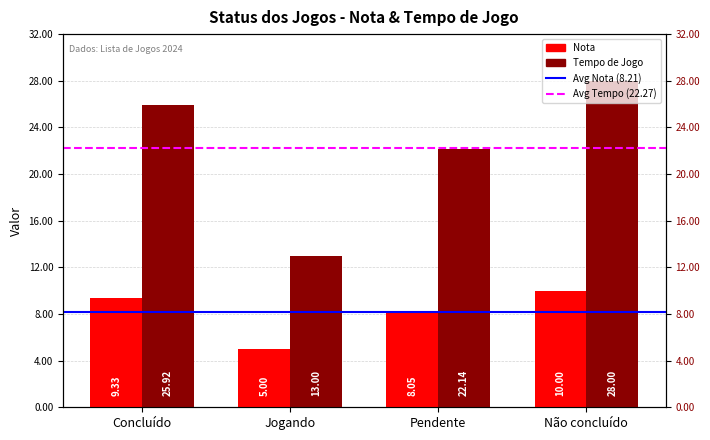

The value of Tempo de Jogo at Concluído is 25.9. True or false?

True